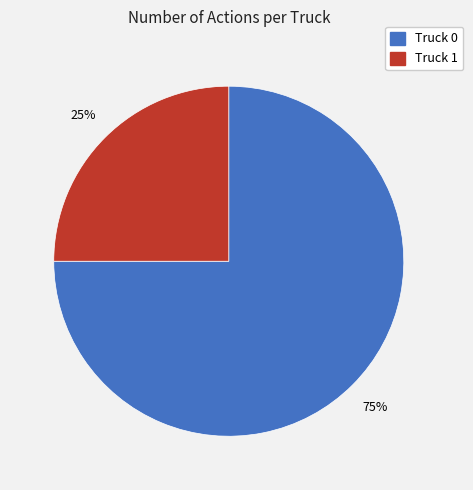

The Truck 1 slice represents 31% of the pie. True or false?

False